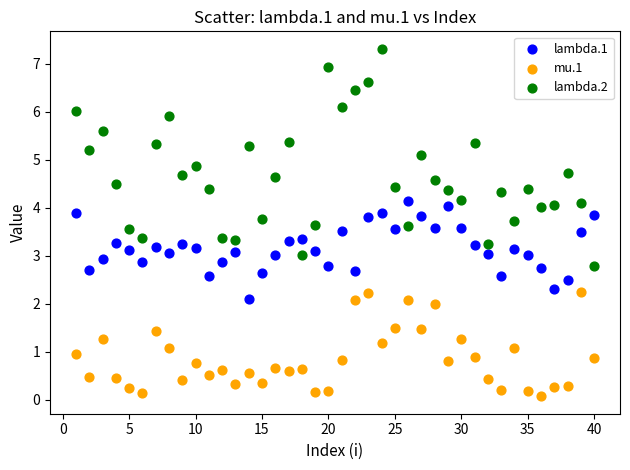

Which series has the largest Y range (max minus min)?

lambda.2